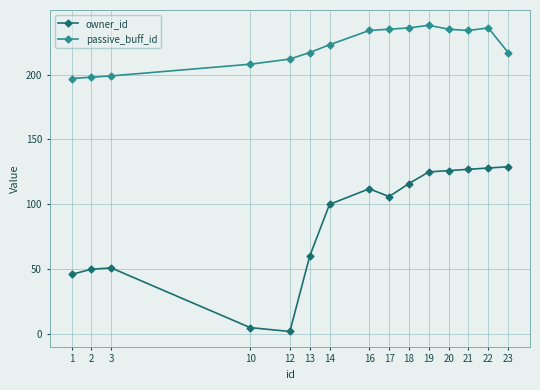

True or false: owner_id has a value of 32 at 16.

False